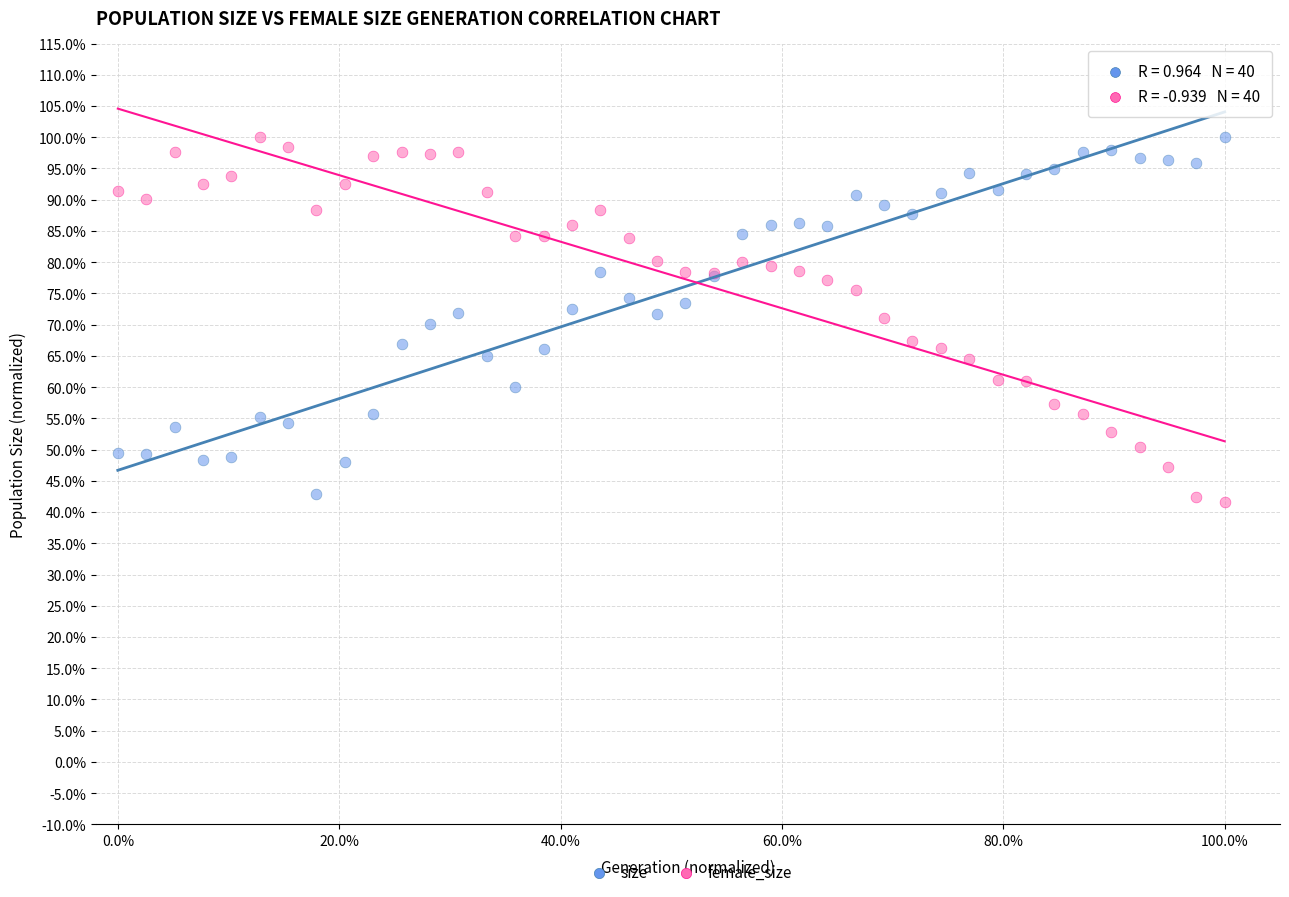

Which series reaches the minimum Y coordinate?

female_size